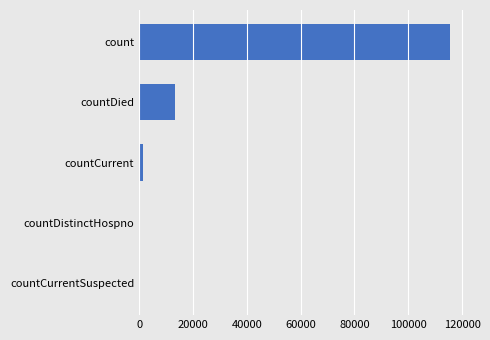

Between count and countDistinctHospno, which is larger?

count